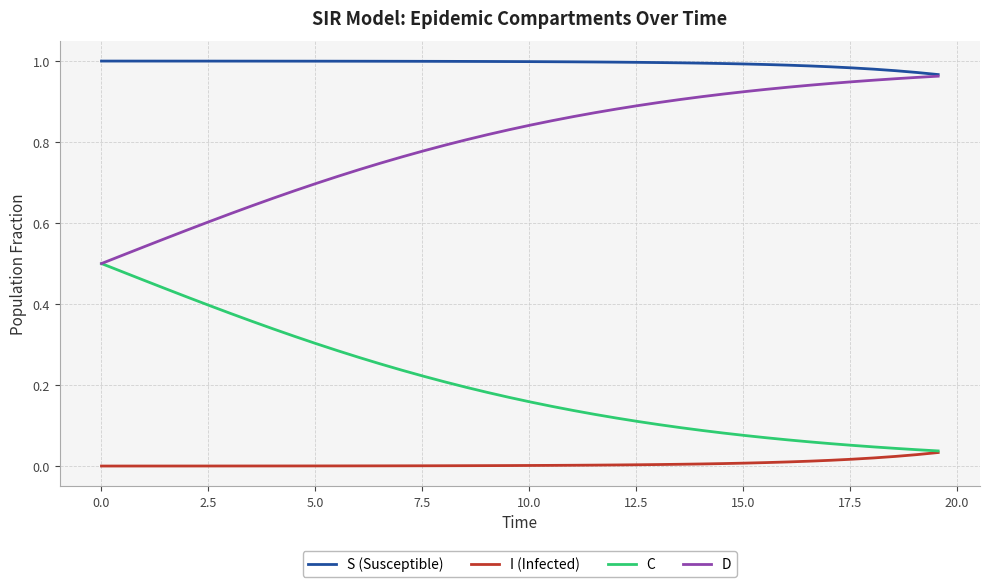

List the series in order of their overall mean, lowest first.

I (Infected), C, D, S (Susceptible)